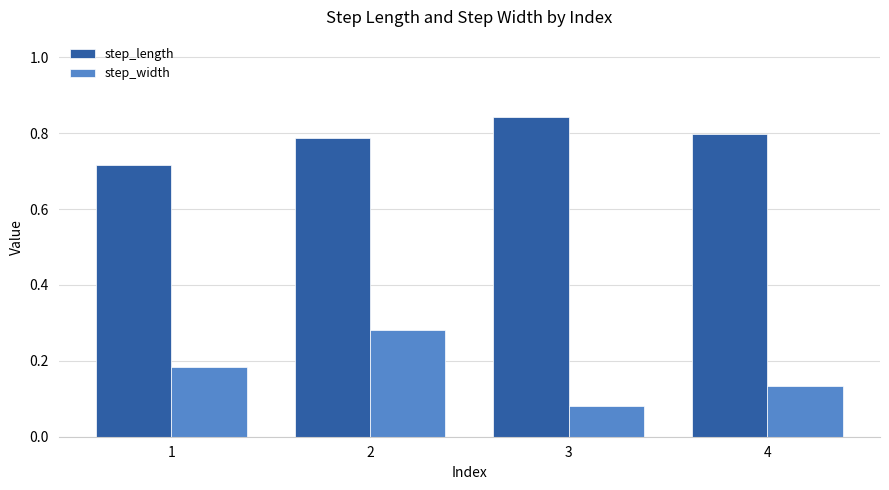

At 2, list the series in order from smallest to largest.

step_width, step_length